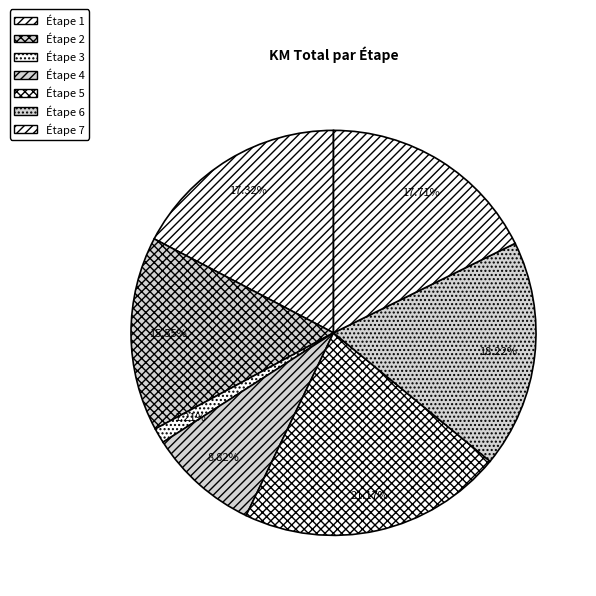

What percentage is the Étape 2 slice, to the nearest percent?

16%